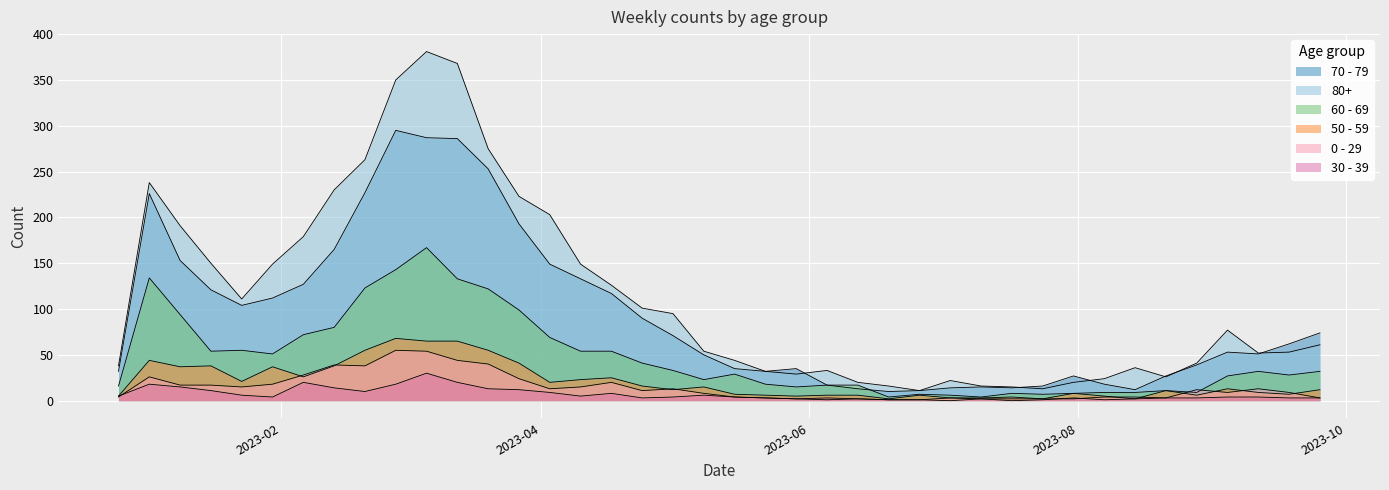

What is the label of the 33rd point from the left?

2023-08-07